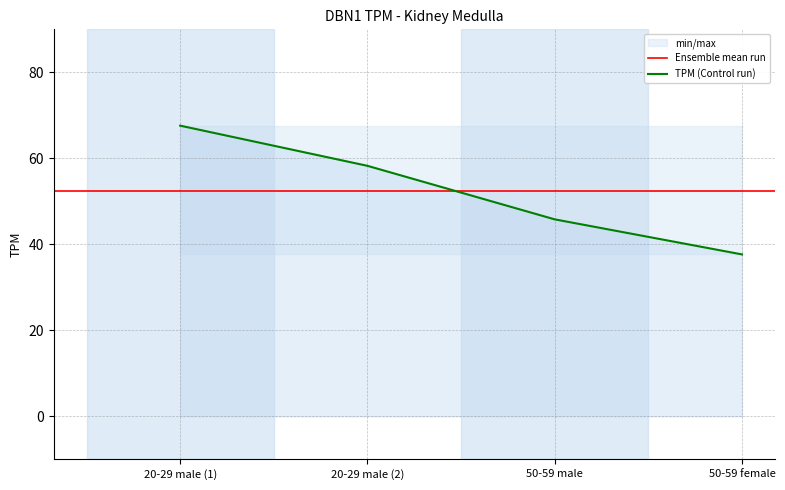

What is the difference between the values at 20-29 male (1) and 50-59 female?

29.9